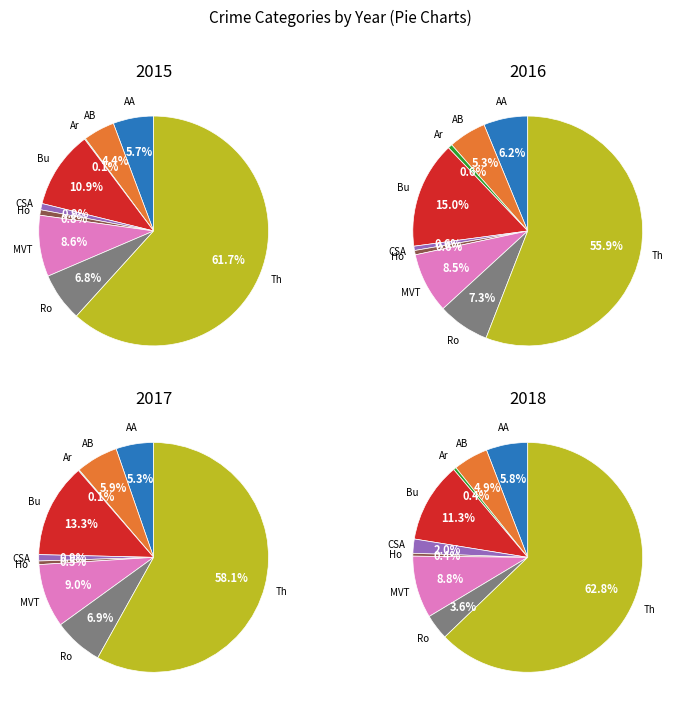

To the nearest percent, what is the average slice percentage?

11%